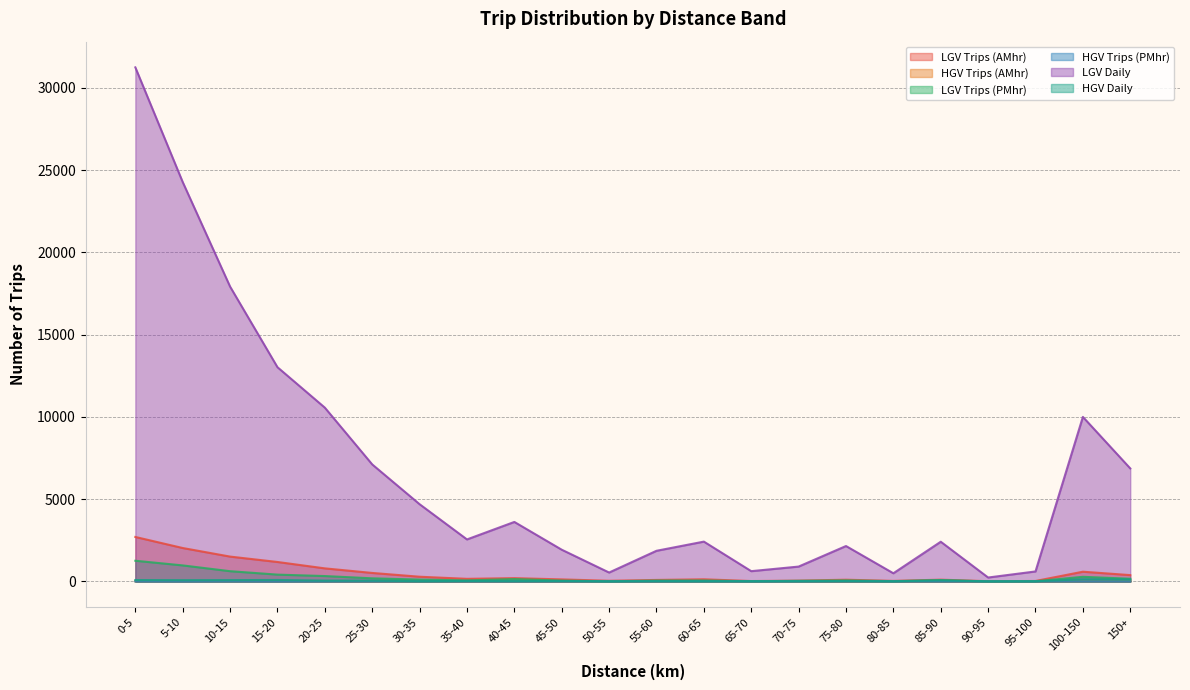

Which series has the widest spread of values?

LGV Daily